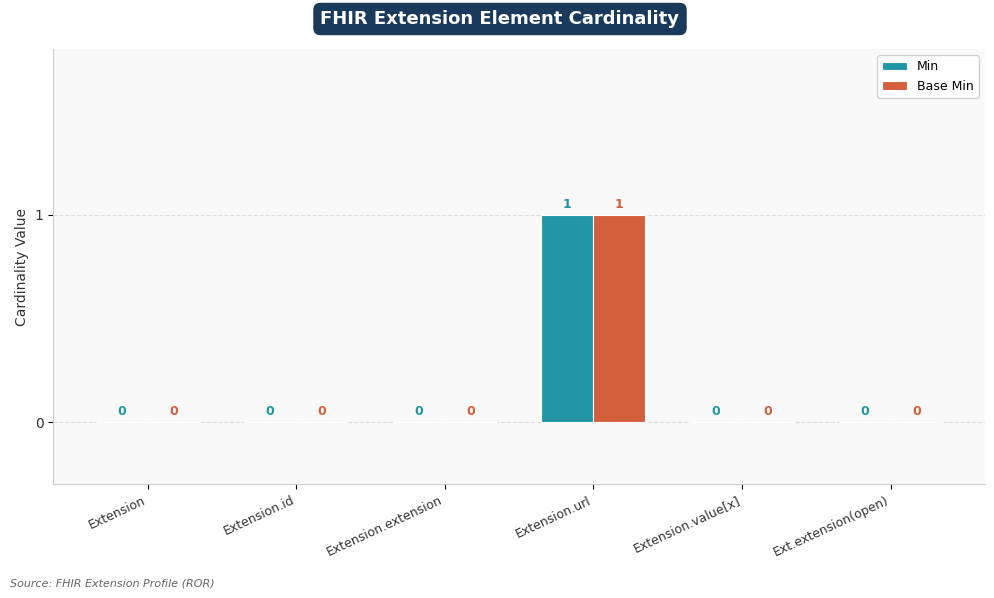

How many Base Min values are between 0 and 1?

6